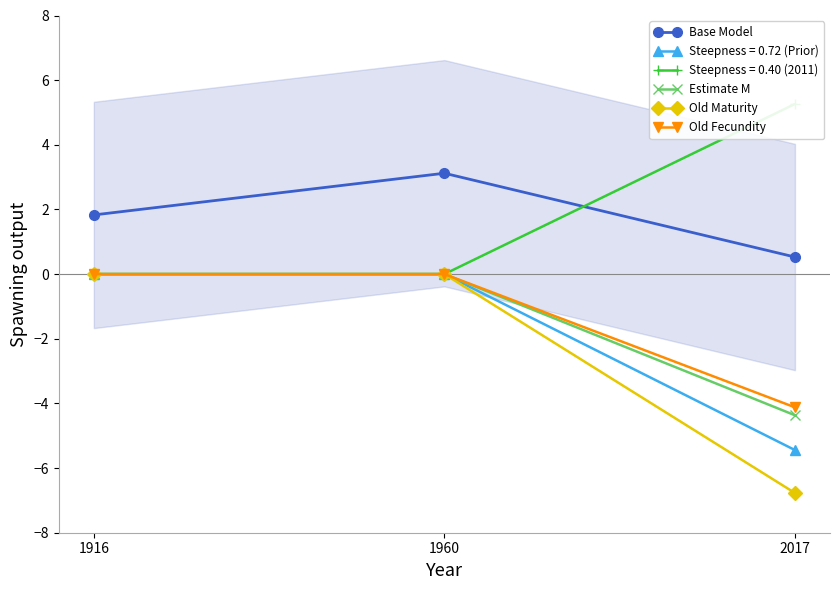

What is the sum of all Old Fecundity values?

-4.1